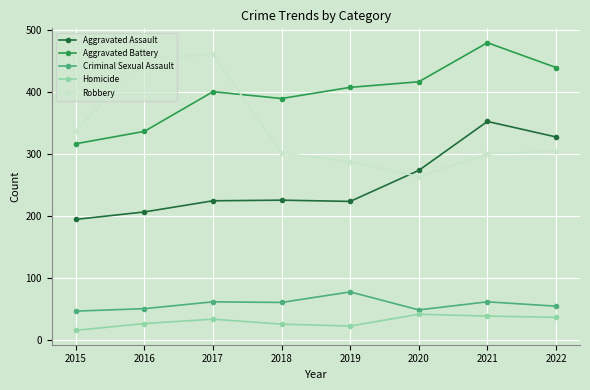

How many lines are shown in the chart?

5